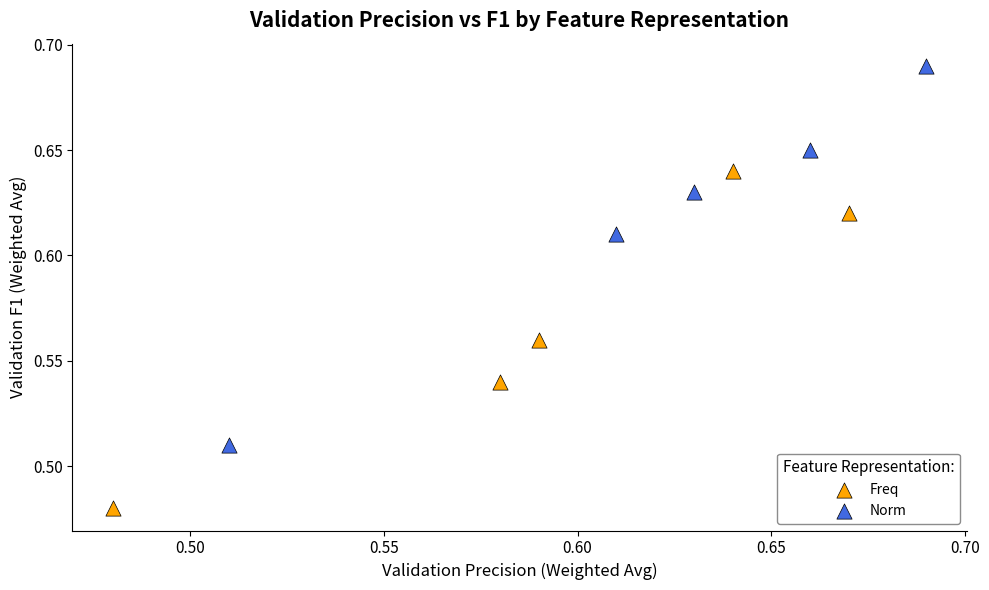

Which series has the largest Y range (max minus min)?

Norm